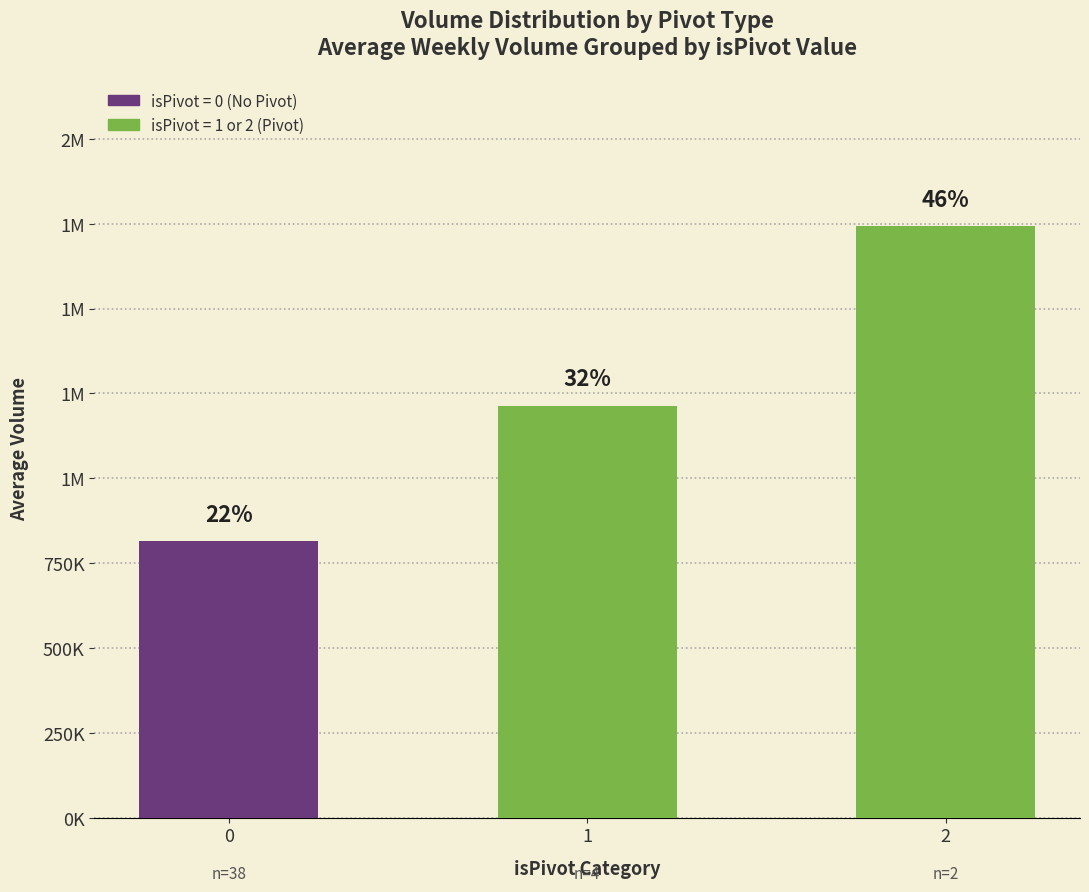

What is the value of the 2nd bar from the left?

1214093